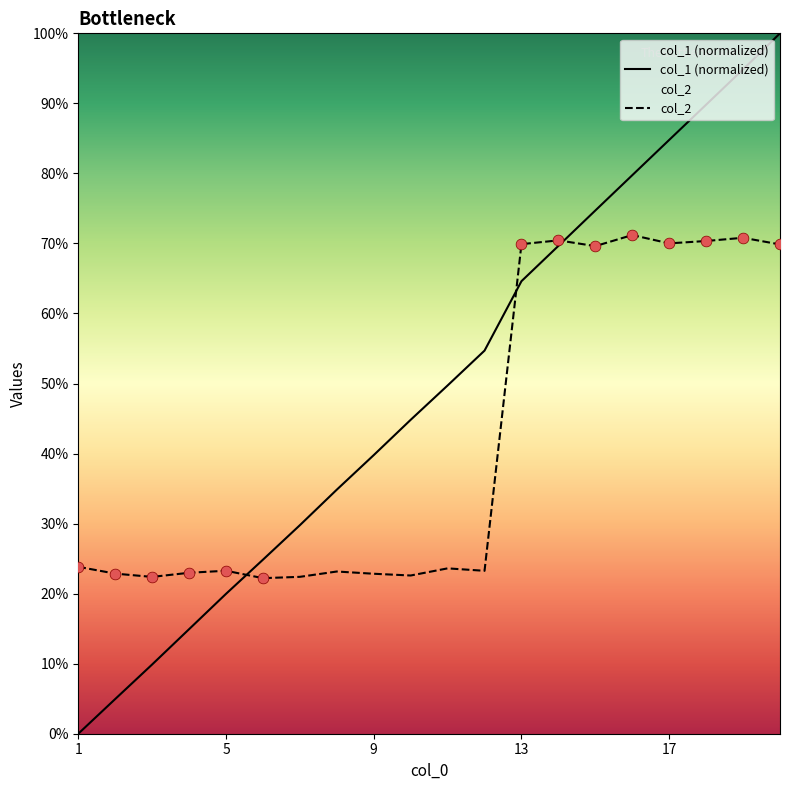

At how many categories does at least one series exceed 0?

20